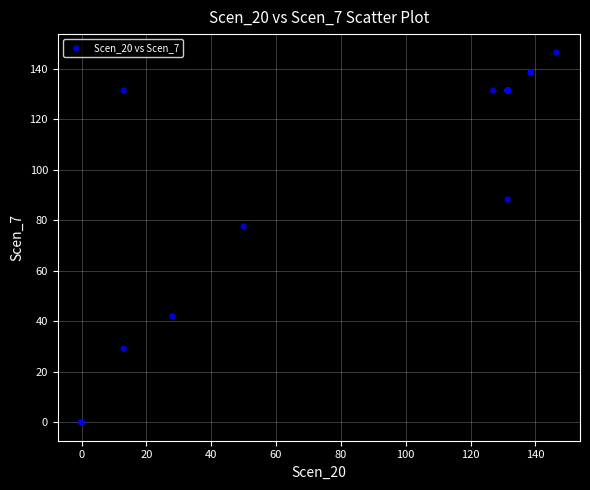

What Y value in the scatter plot is closest to 73?

77.6